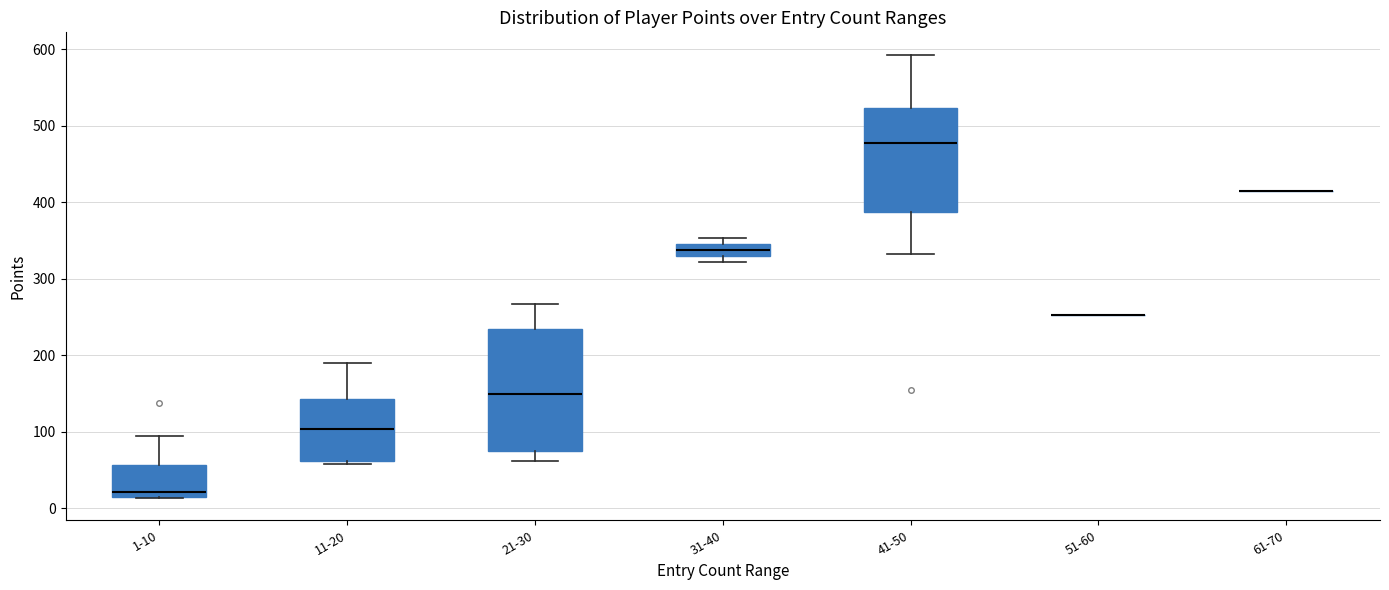

Comparing the boxes themselves (not the whiskers), which one is the tallest?

21-30